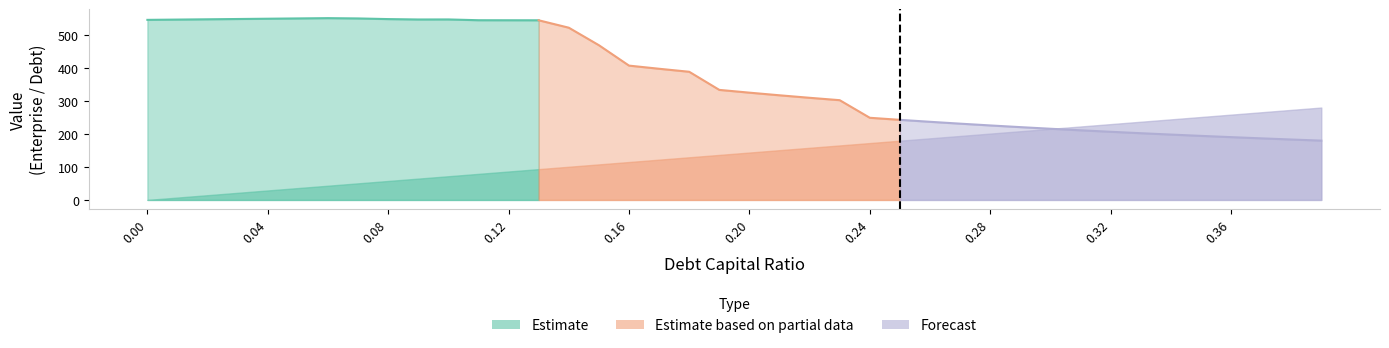

How many times do debt and enterprise_value cross each other?

1